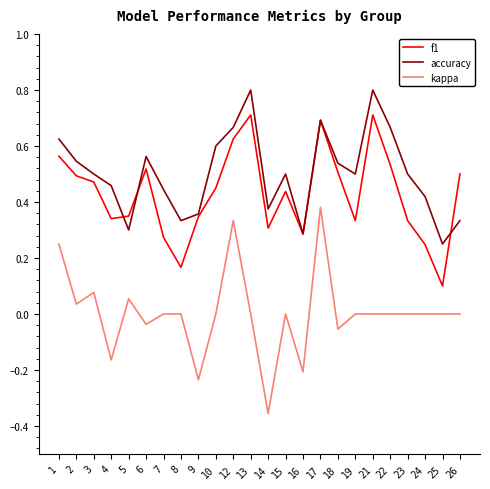

At how many categories does at least one series exceed 0?

24